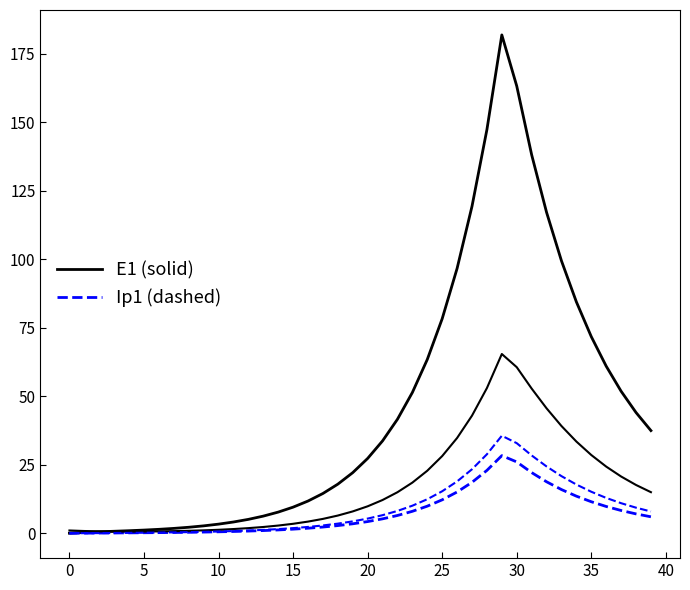

Does the chart display data point markers on the line(s)?

No